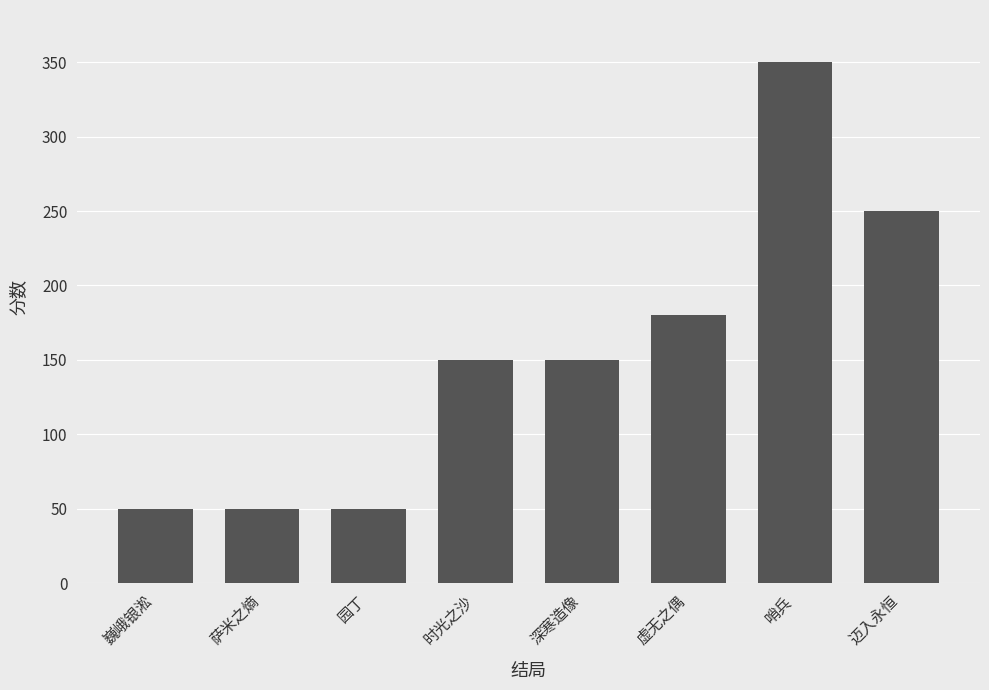

Between 哨兵 and 园丁, which is larger?

哨兵